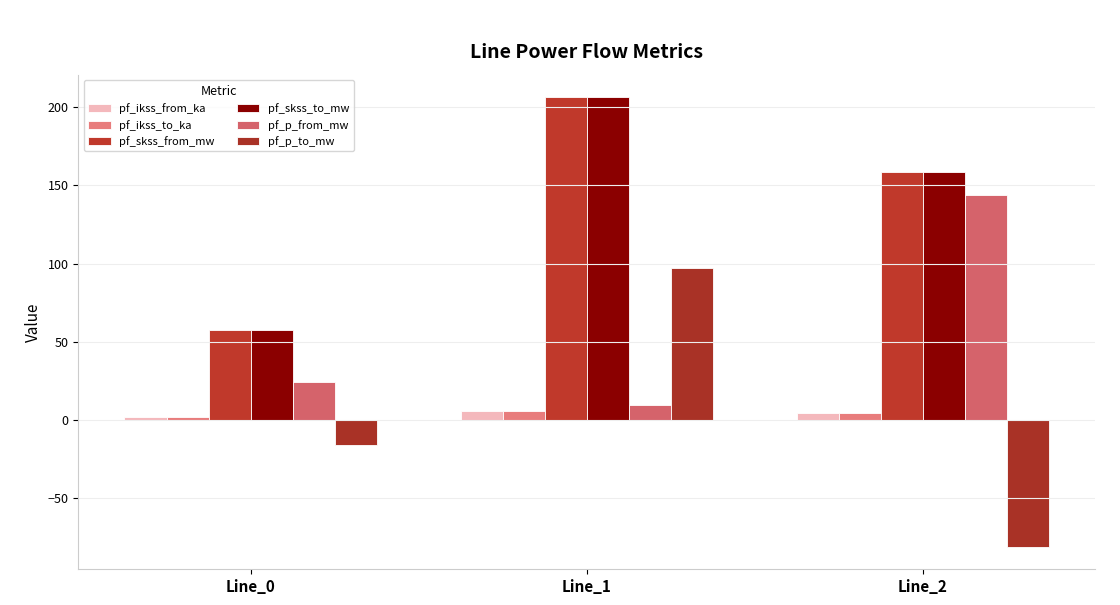

Are the bars horizontal?

No